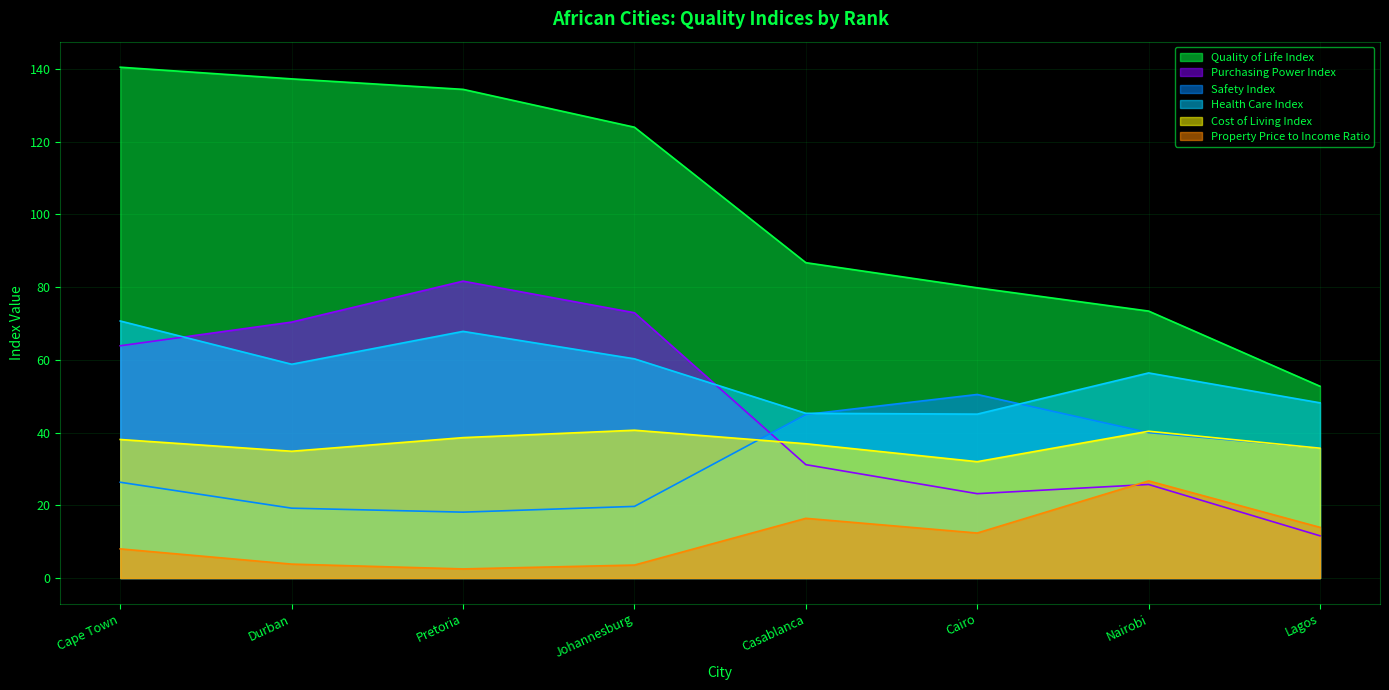

Reading left to right, transcribe all the data shown in this chart.

Quality of Life Index: 140.5	137.2	134.4	124.0	86.7	79.8	73.4	52.7
Purchasing Power Index: 63.9	70.4	81.6	72.9	31.2	23.2	25.7	11.6
Safety Index: 26.3	19.2	18.1	19.7	45.0	50.5	40.0	35.8
Health Care Index: 70.7	58.8	67.8	60.3	45.3	45.1	56.4	48.2
Cost of Living Index: 38.1	34.9	38.6	40.6	36.9	32.0	40.4	35.7
Property Price to Income Ratio: 8.0	3.8	2.5	3.6	16.4	12.4	26.7	13.9